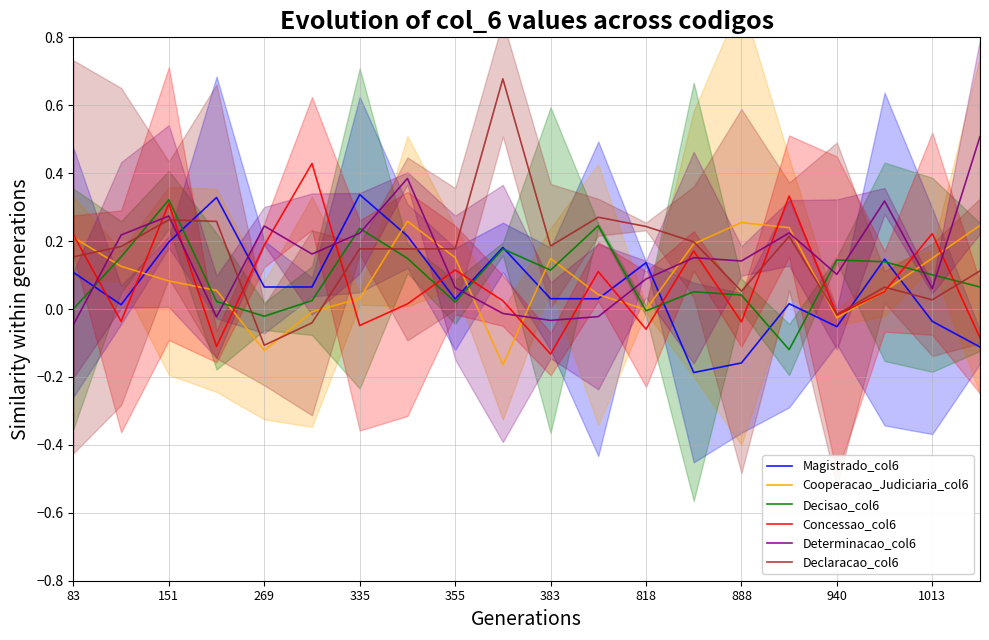

How many times do Magistrado_col6 and Declaracao_col6 cross each other?

4